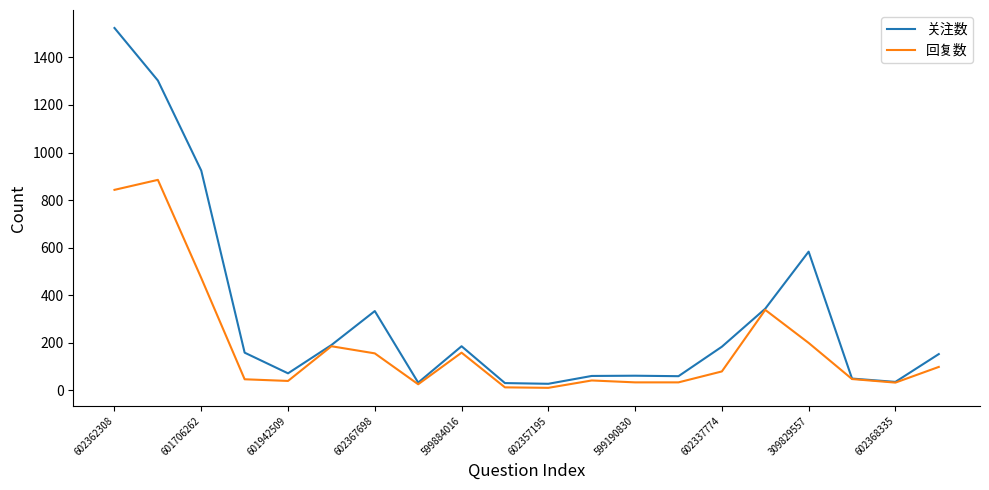

How many values in the 关注数 series are below 158?

10